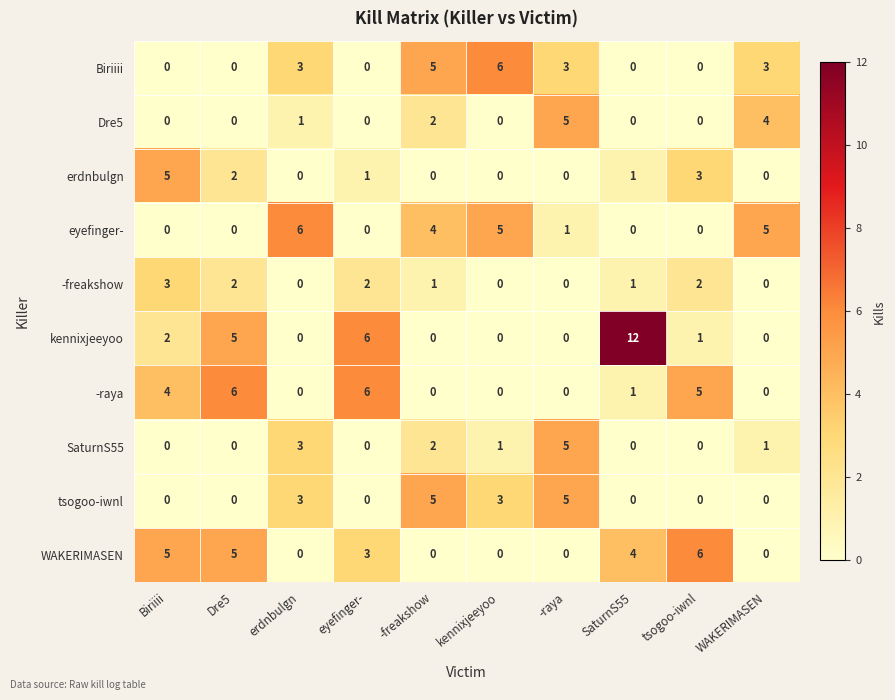

How many values in erdnbulgn are above zero?

5